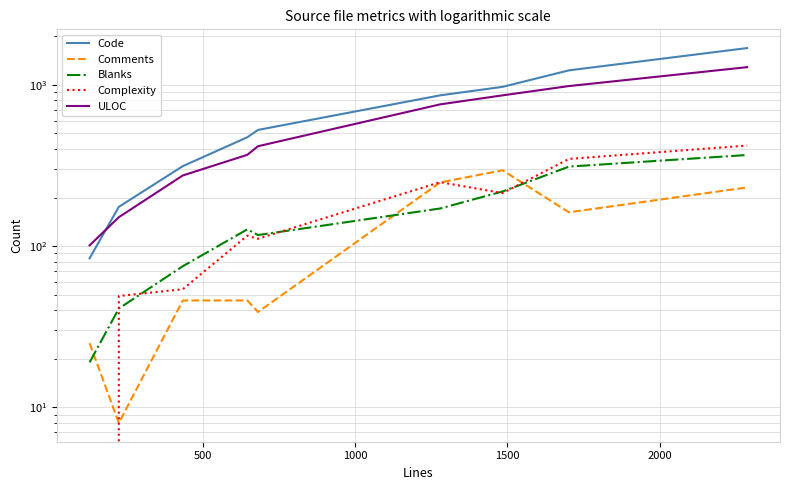

What is the sum of all Blanks values?

1446